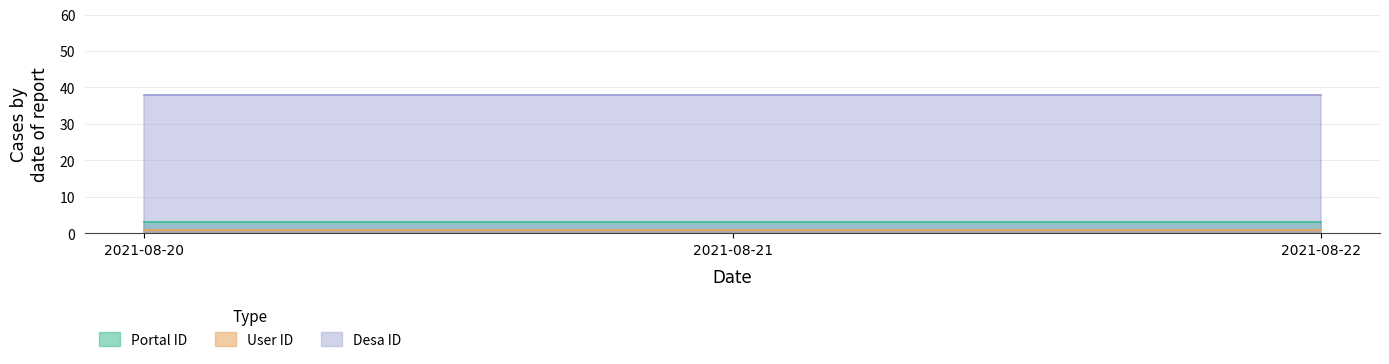

Is the value of Desa ID at 2021-08-22 greater than the value of Portal ID at 2021-08-21?

Yes